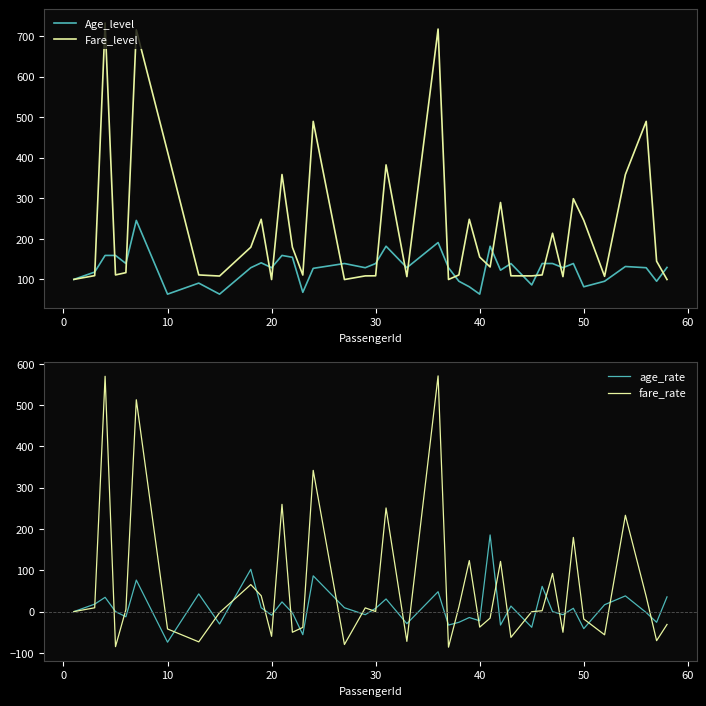

The age_rate series shows -16.8 at 50. True or false?

False